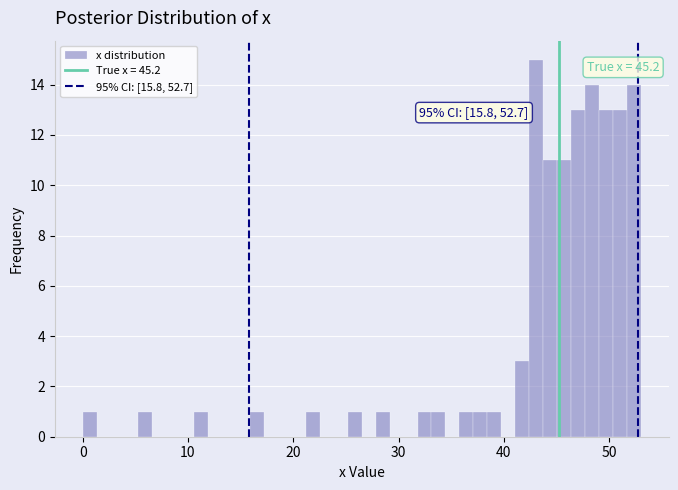

Read against the x-axis, roughly where is the centre of the tallest bar?

43